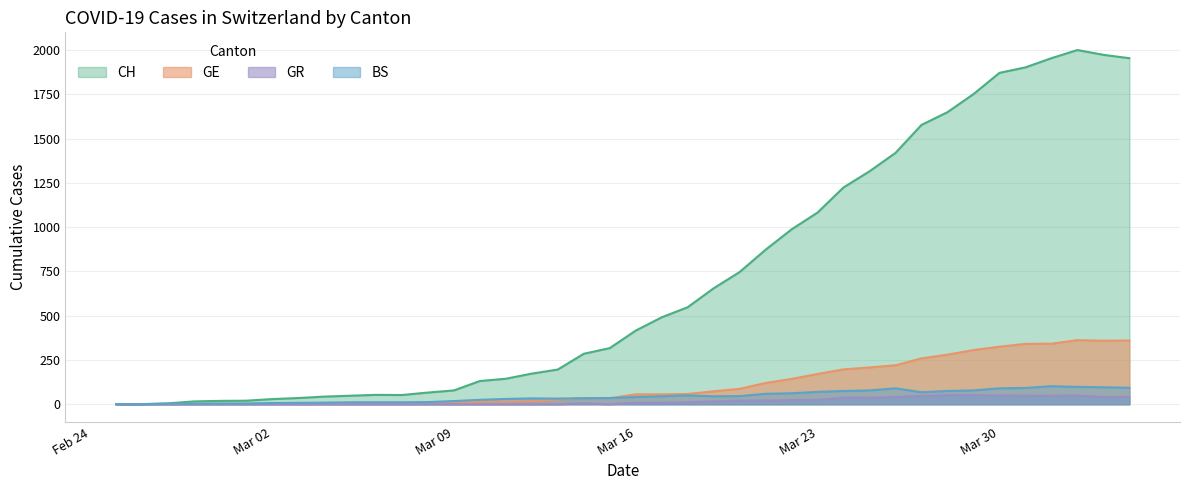

True or false: GR and BS cross at least once.

False